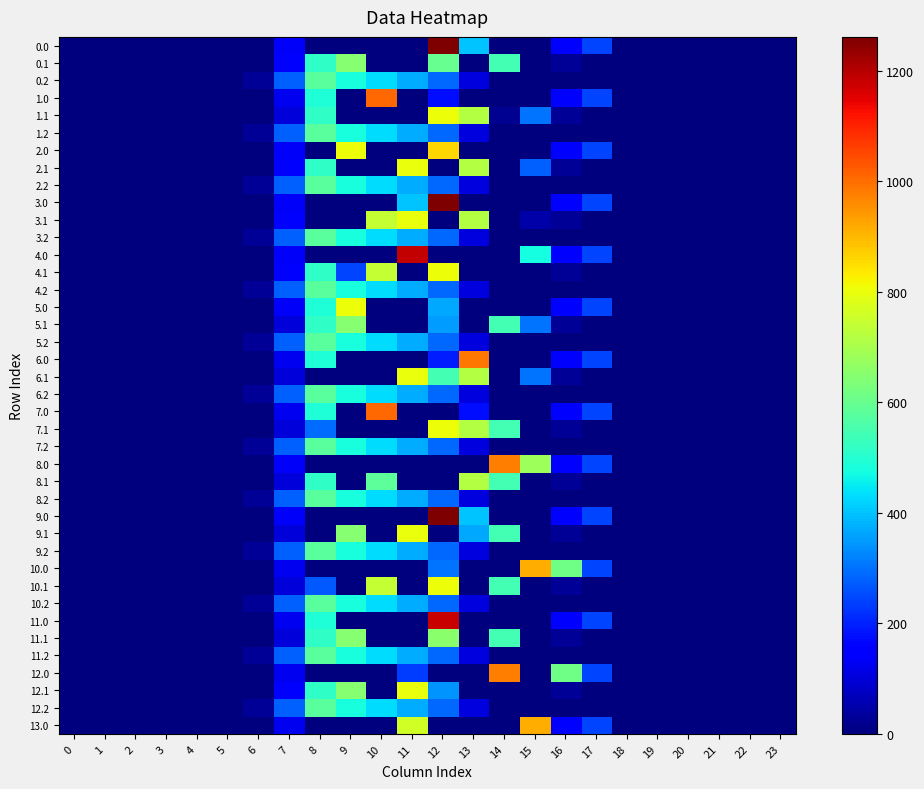

What is the total value across all series at 17?

3408.7